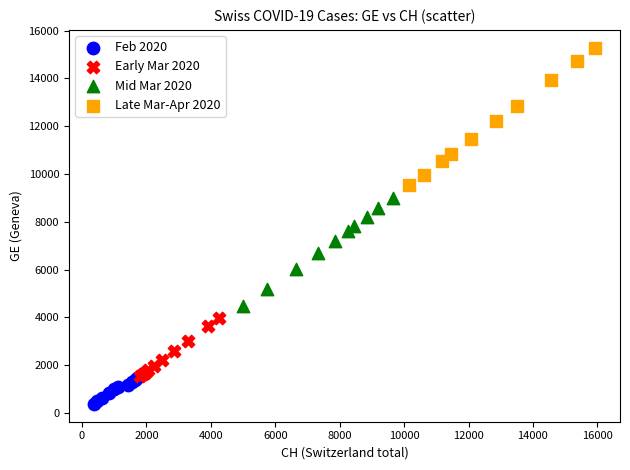

What are all the series names shown in the legend?

Feb 2020, Early Mar 2020, Mid Mar 2020, Late Mar-Apr 2020